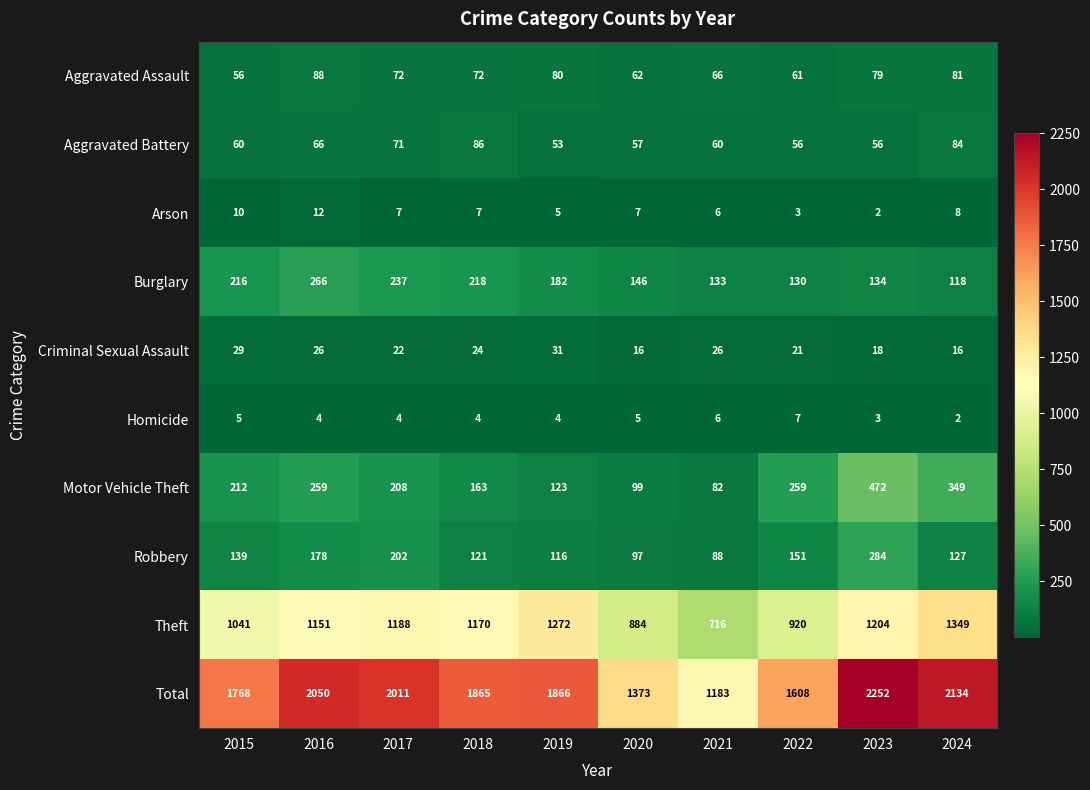

What is the approximate value of Aggravated Battery at 2020?

57